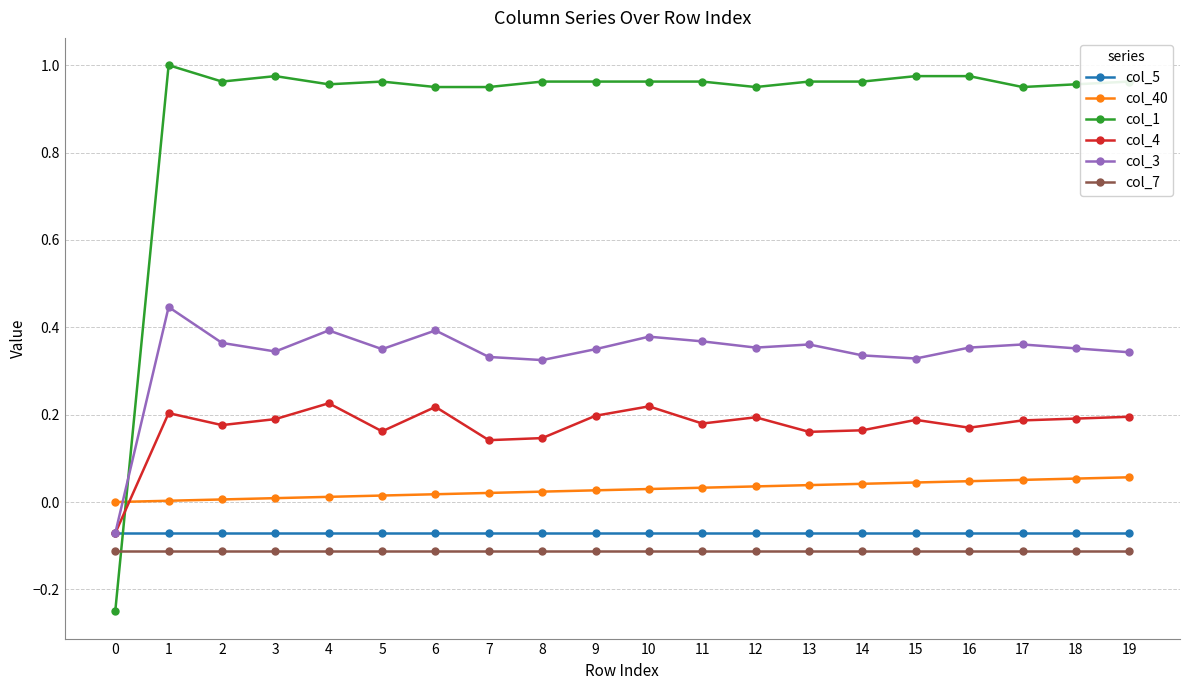

Which series has the largest total across all categories?

col_1